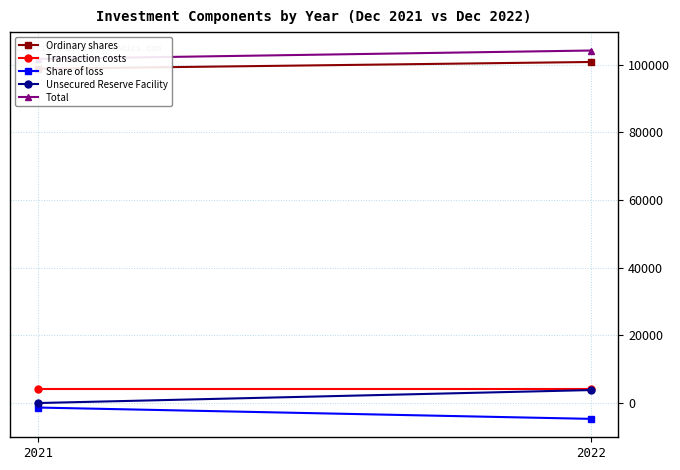

Reading left to right, list all the values displayed in this chart.

Ordinary shares: 2021=98800	2022=100800
Transaction costs: 2021=4228	2022=4228
Share of loss: 2021=-1327	2022=-4675
Unsecured Reserve Facility: 2021=0	2022=3833
Total: 2021=101701	2022=104186